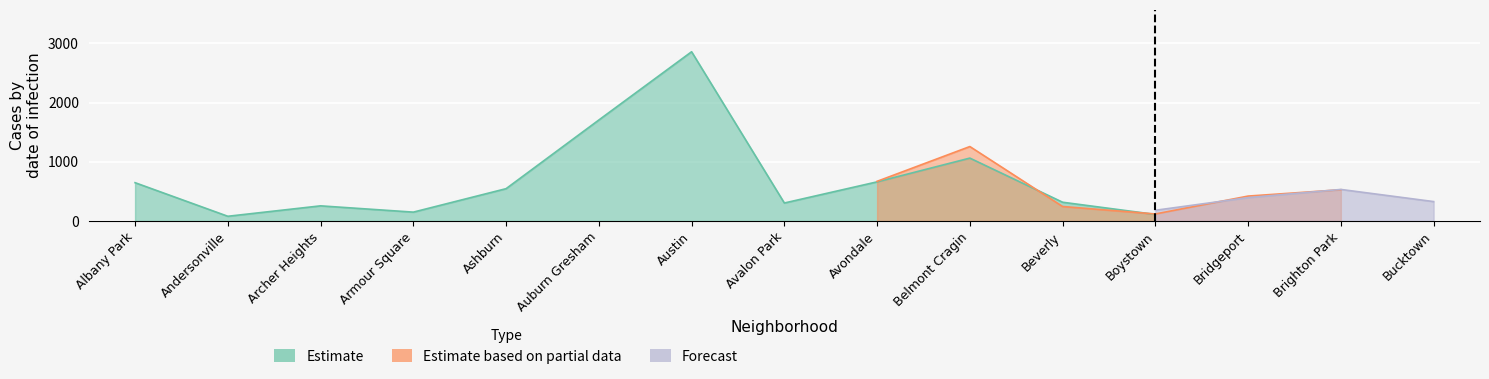

At which label is Estimate closest to 1468?

Auburn Gresham